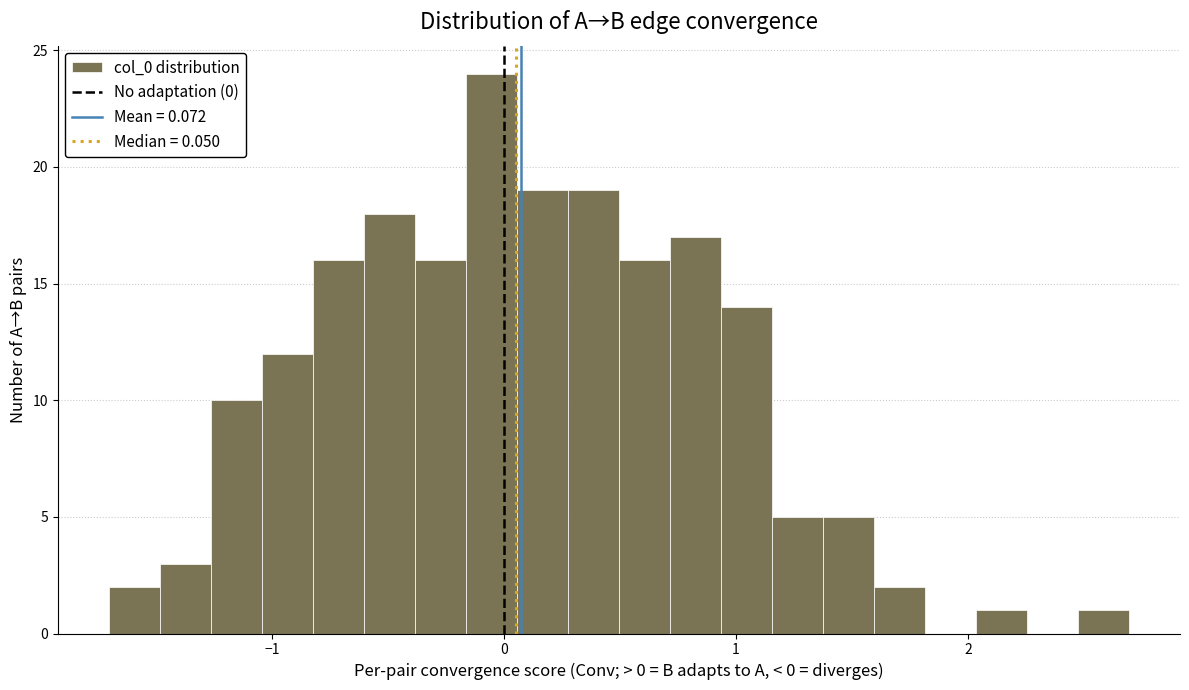

Around what value on the x-axis is the tallest bar? Give the approximate position of its centre, as read against the axis.

-0.1